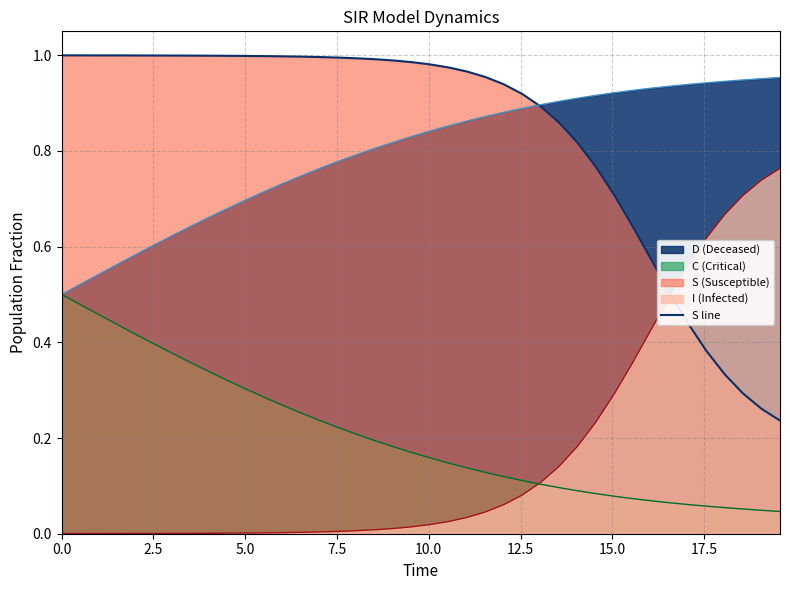

What is the change in value from 25 to 37?

-0.6